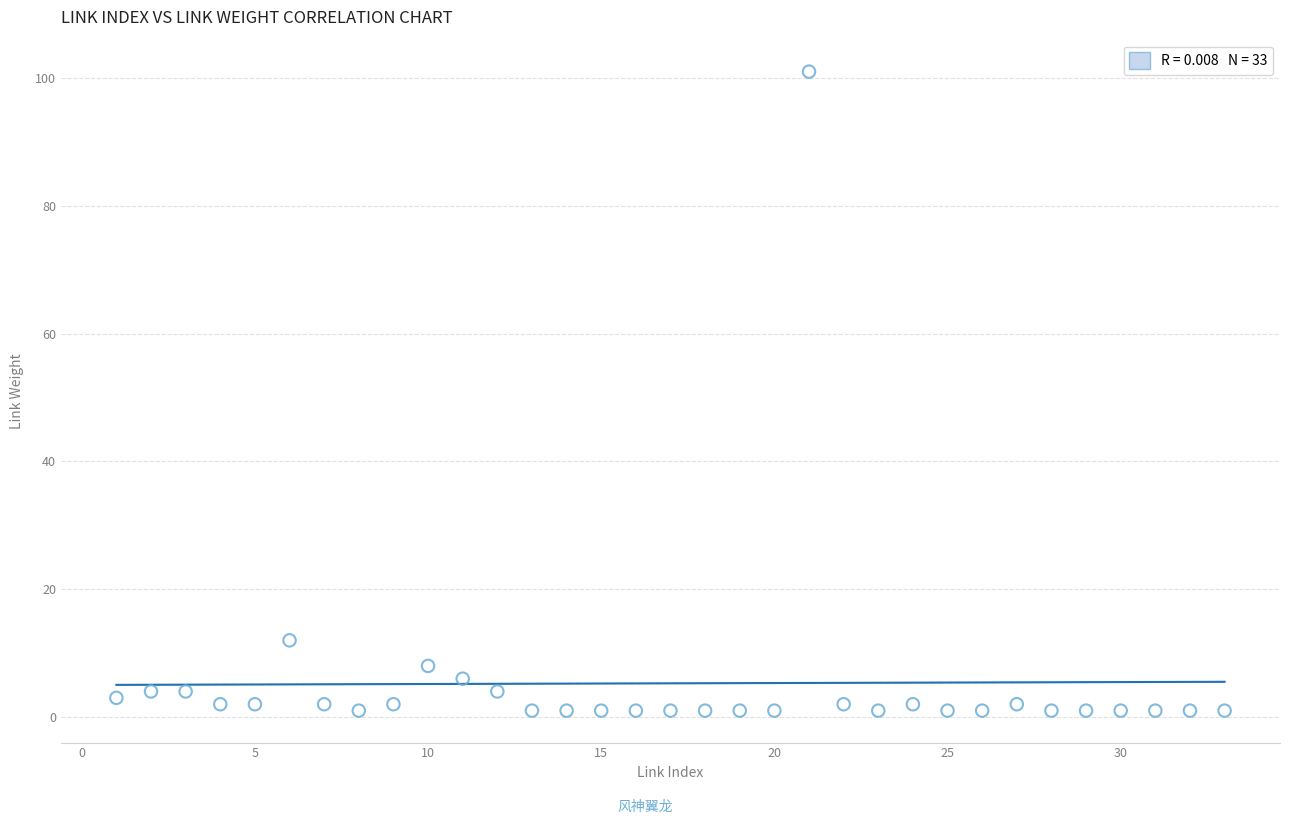

What is the range of Y values (max minus min)?

100